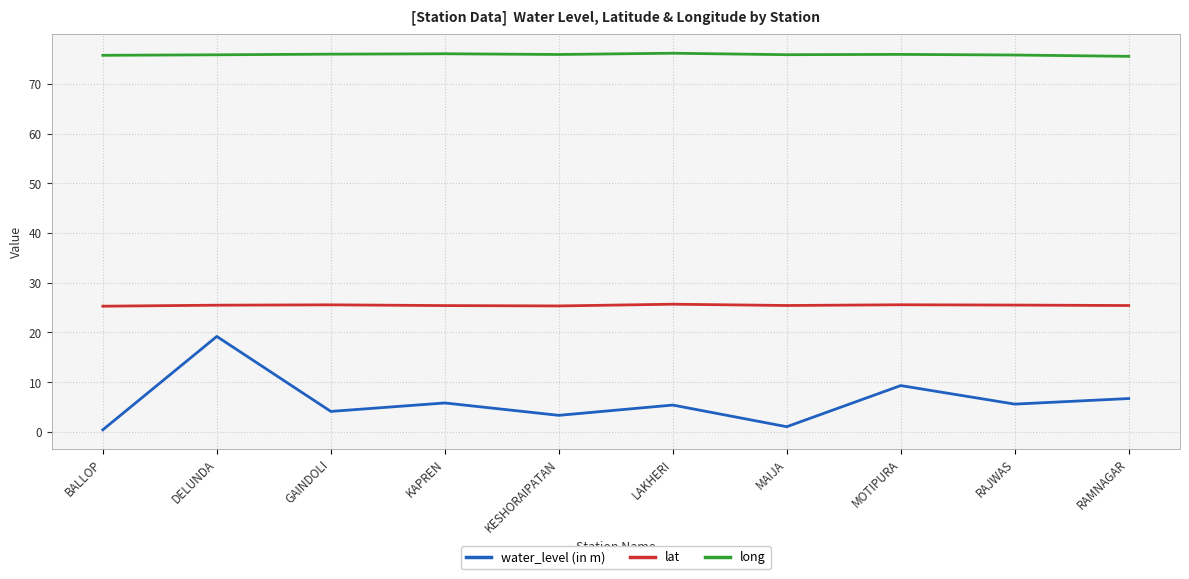

What is the lowest value of the water_level (in m) series?

0.4